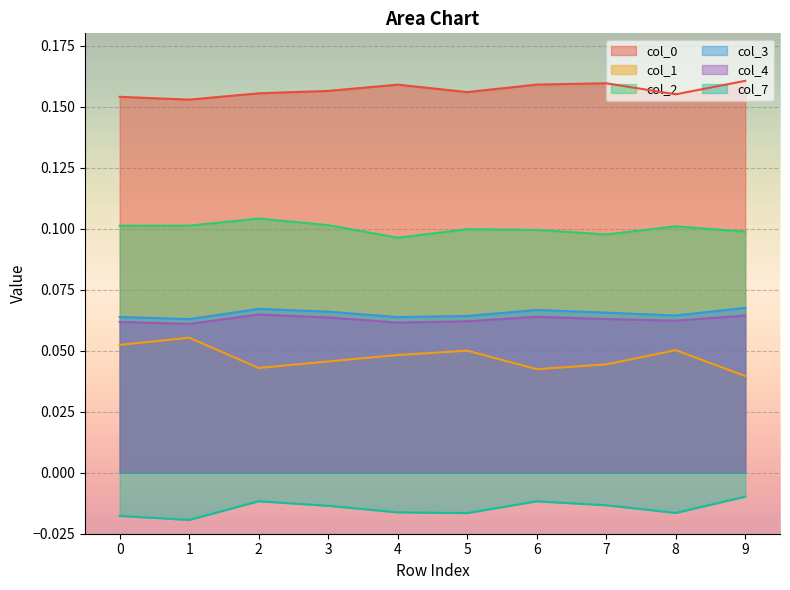

How many interior local peaks does the 1 series have?

3